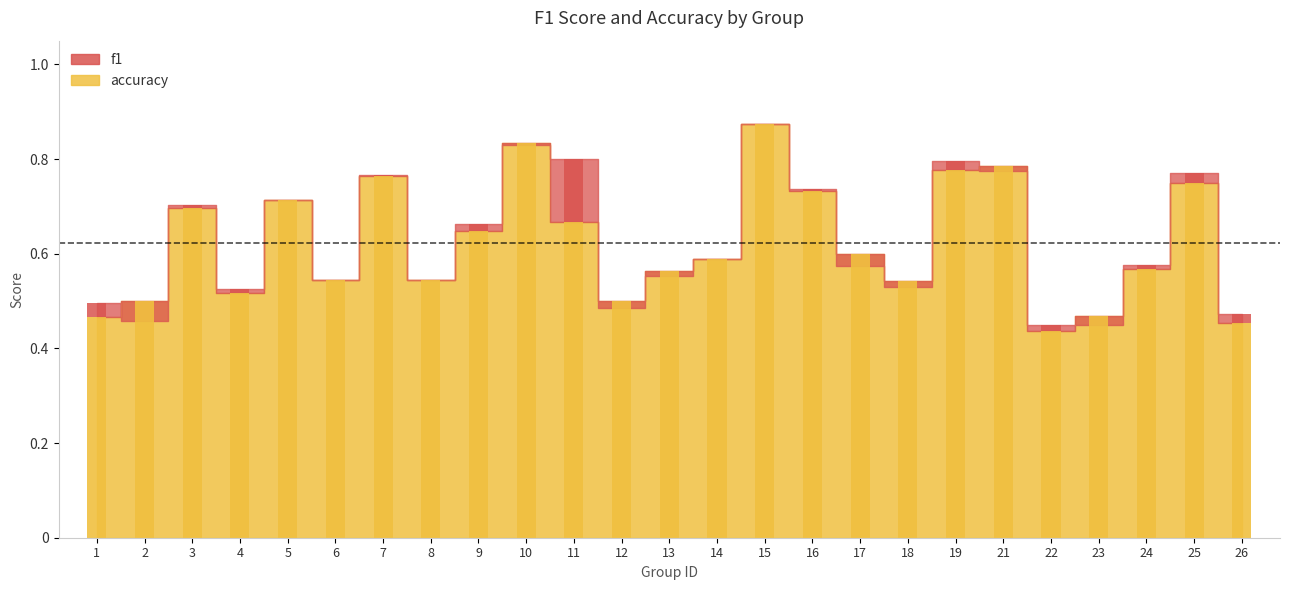

Where is the data nearest to the value 0?

22